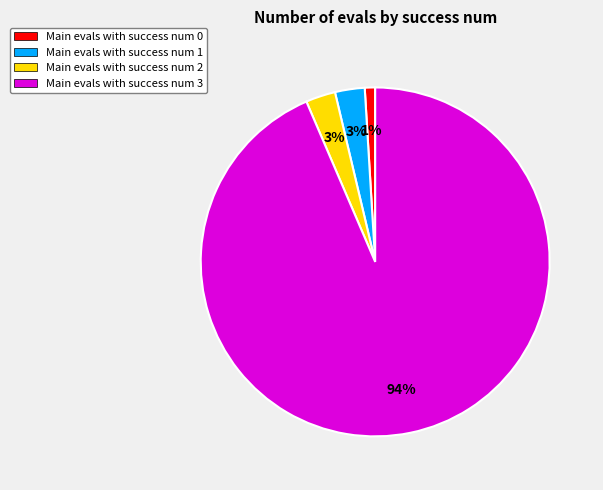

What is the largest slice in the pie chart?

Main evals with success num 3